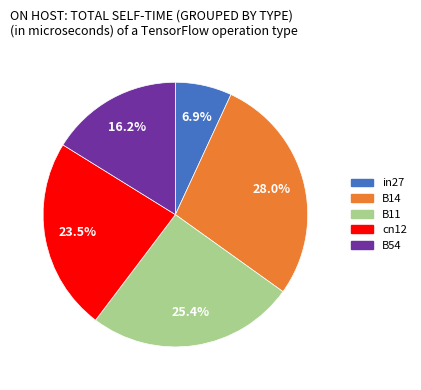

Is there any slice that represents more than half of the pie?

No